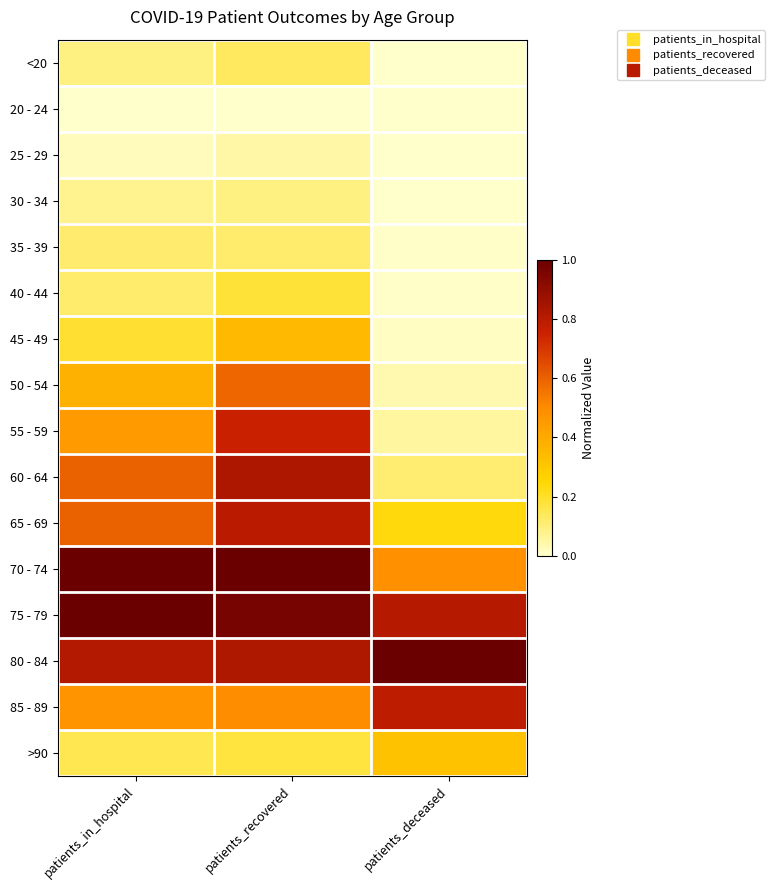

Reading left to right, transcribe all the data shown in this chart.

<20: patients_in_hospital=0.1	patients_recovered=0.1	patients_deceased=0.0
20 - 24: patients_in_hospital=0.0	patients_recovered=0.0	patients_deceased=0.0
25 - 29: patients_in_hospital=0.0	patients_recovered=0.0	patients_deceased=0.0
30 - 34: patients_in_hospital=0.1	patients_recovered=0.1	patients_deceased=0.0
35 - 39: patients_in_hospital=0.1	patients_recovered=0.1	patients_deceased=0.0
40 - 44: patients_in_hospital=0.1	patients_recovered=0.2	patients_deceased=0.0
45 - 49: patients_in_hospital=0.2	patients_recovered=0.3	patients_deceased=0.0
50 - 54: patients_in_hospital=0.4	patients_recovered=0.6	patients_deceased=0.0
55 - 59: patients_in_hospital=0.5	patients_recovered=0.8	patients_deceased=0.1
60 - 64: patients_in_hospital=0.6	patients_recovered=0.8	patients_deceased=0.1
65 - 69: patients_in_hospital=0.6	patients_recovered=0.8	patients_deceased=0.2
70 - 74: patients_in_hospital=1.0	patients_recovered=1.0	patients_deceased=0.5
75 - 79: patients_in_hospital=1.0	patients_recovered=1.0	patients_deceased=0.8
80 - 84: patients_in_hospital=0.8	patients_recovered=0.8	patients_deceased=1.0
85 - 89: patients_in_hospital=0.5	patients_recovered=0.5	patients_deceased=0.8
>90: patients_in_hospital=0.1	patients_recovered=0.2	patients_deceased=0.3